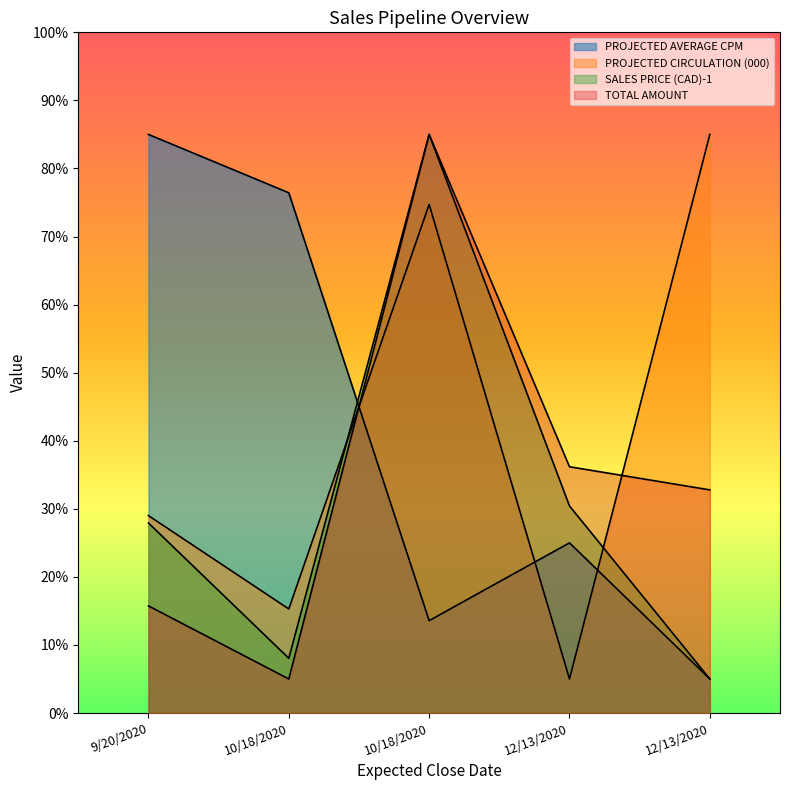

Rank the series by their maximum value, from highest to lowest.

PROJECTED AVERAGE CPM, PROJECTED CIRCULATION (000), SALES PRICE (CAD)-1, TOTAL AMOUNT